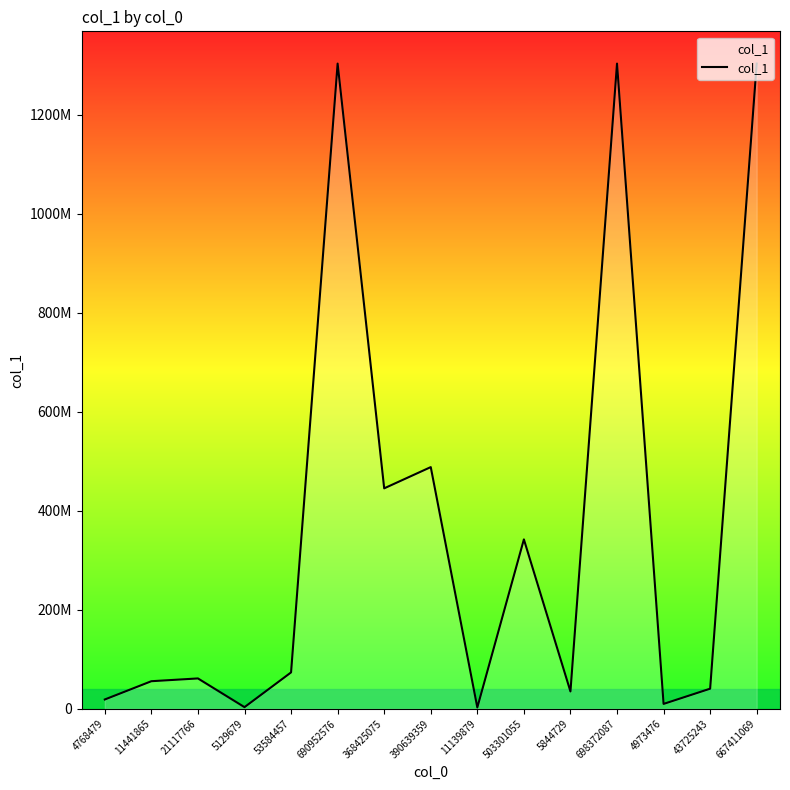

Does the chart display data point markers on the line(s)?

No